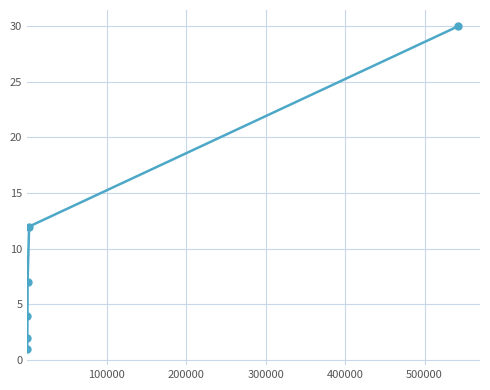

What is the maximum value shown in the chart?

30